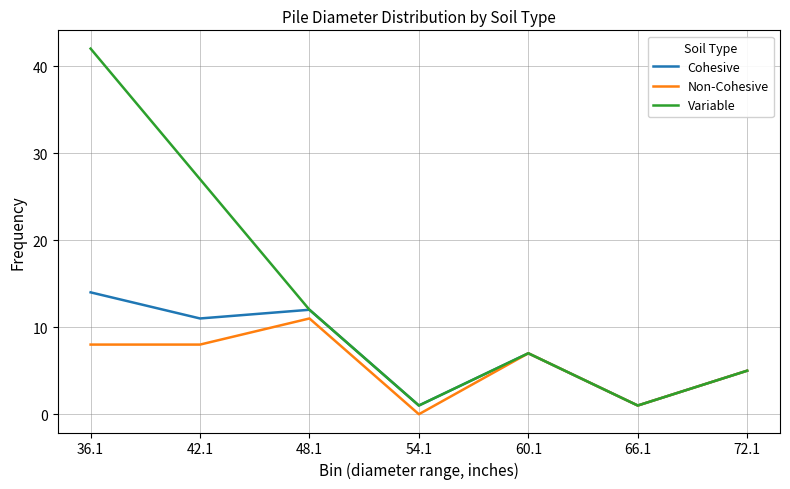

Is the value of Non-Cohesive at 42.1 greater than the value of Variable at 66.1?

Yes